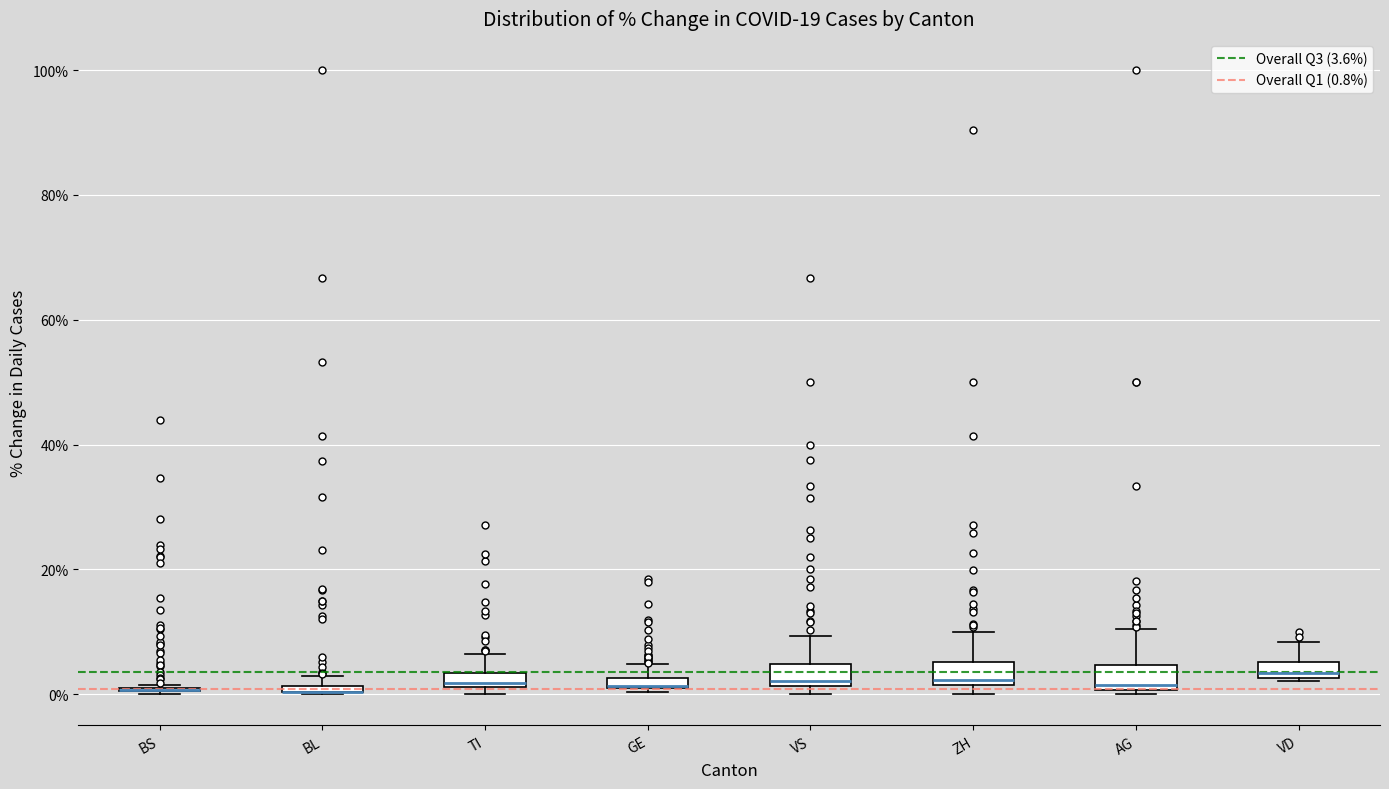

Where is the lower edge of the box for AG on the y-axis? The values are not printed on the chart, so give them approximately, as read against the axis.

0